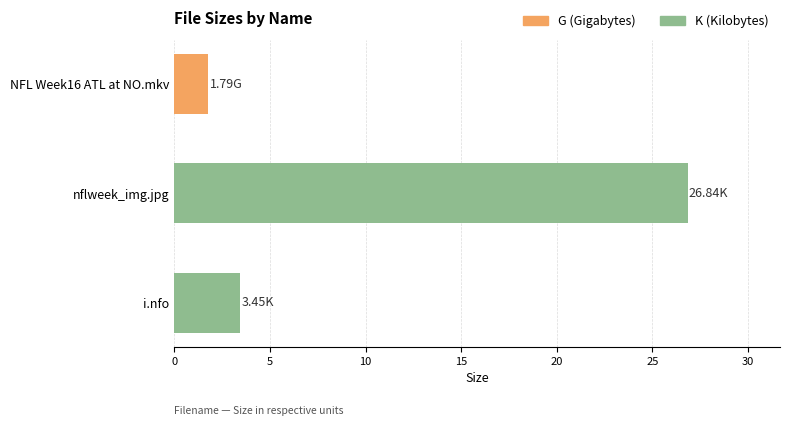

What is the difference between the values at nflweek_img.jpg and i.nfo?

23.4